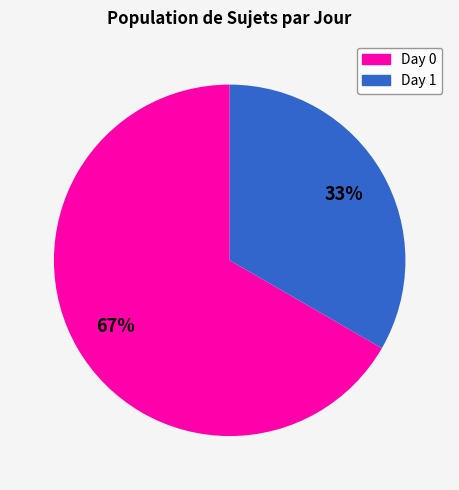

To the nearest percent, what is the average slice percentage?

50%